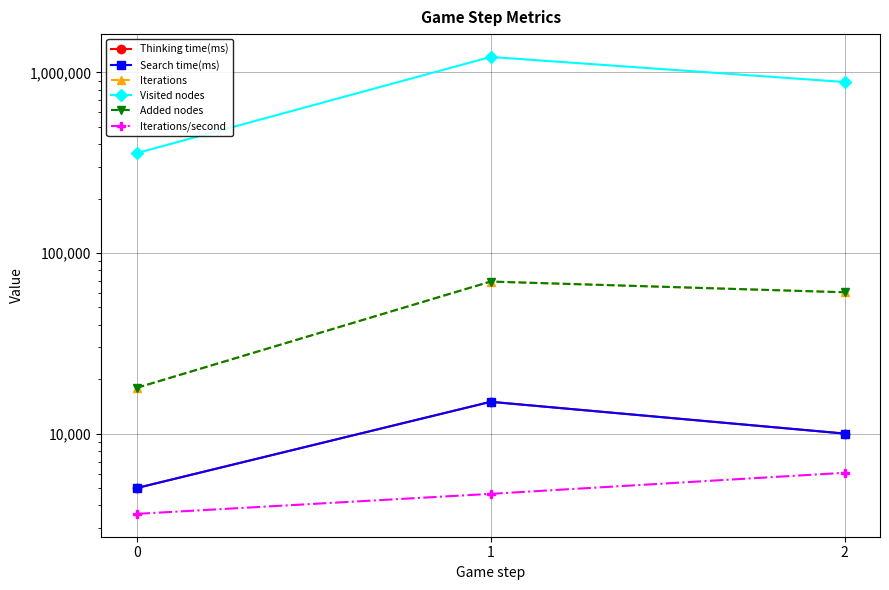

Which label corresponds to the largest value in the chart?

1